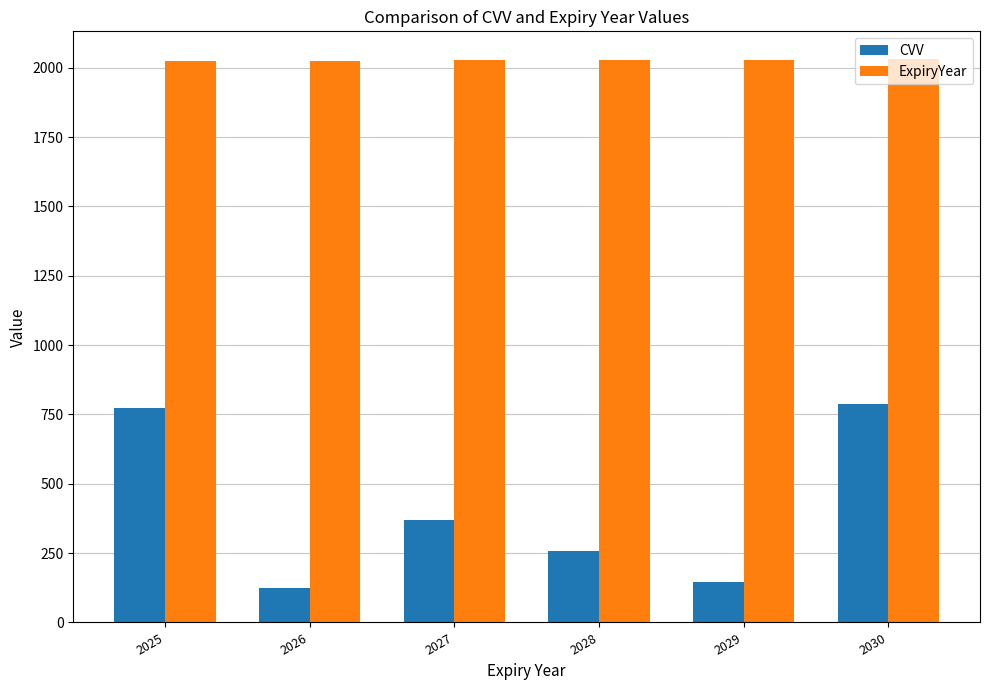

How many groups of bars are there?

6